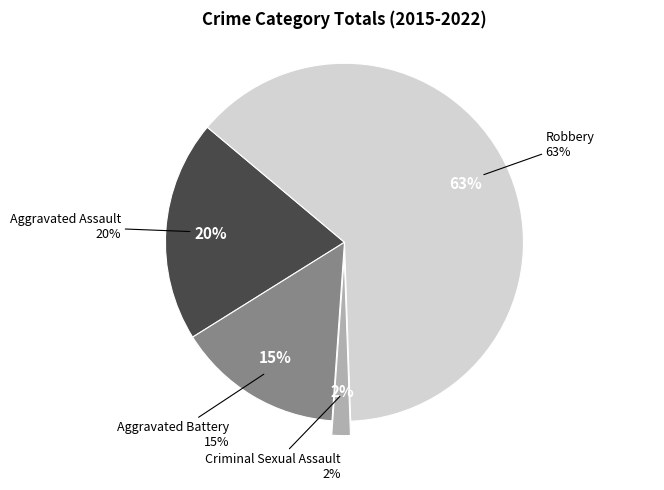

What is the total percentage of Robbery and Aggravated Battery?

78.3%